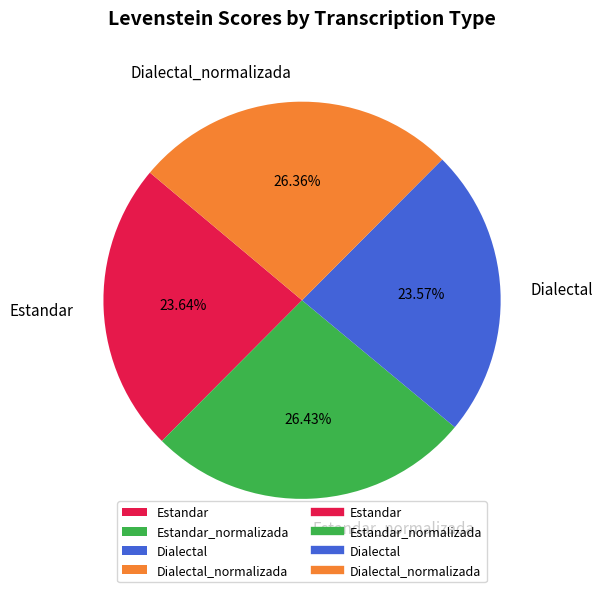

Is the sum of Estandar_normalizada and Dialectal_normalizada greater than half?

Yes